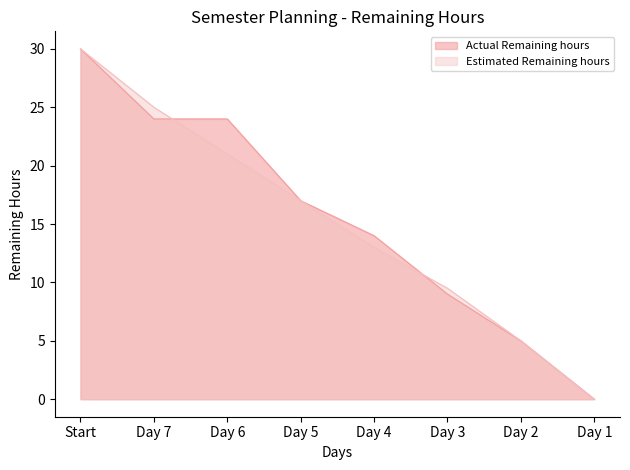

Which has a higher value, Start or Day 1?

Start